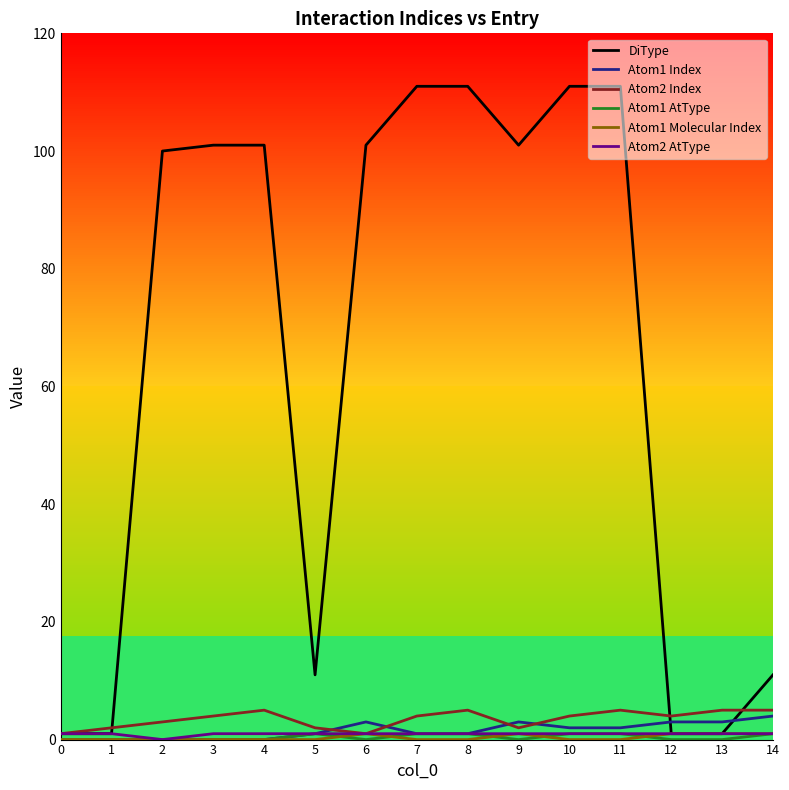

Which series has the widest spread of values?

DiType